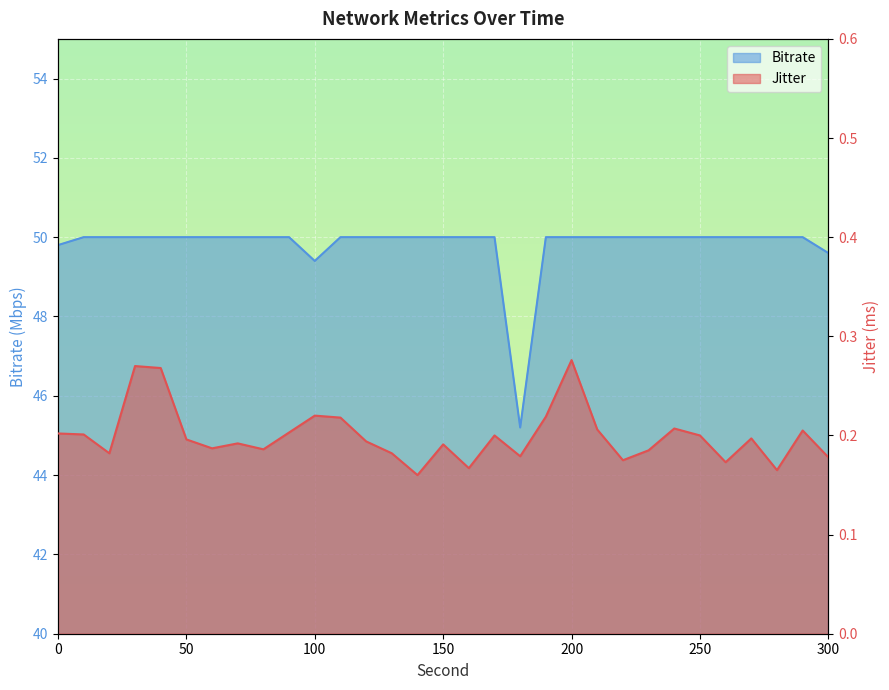

Rank the series by their average value, from lowest to highest.

Jitter, Bitrate